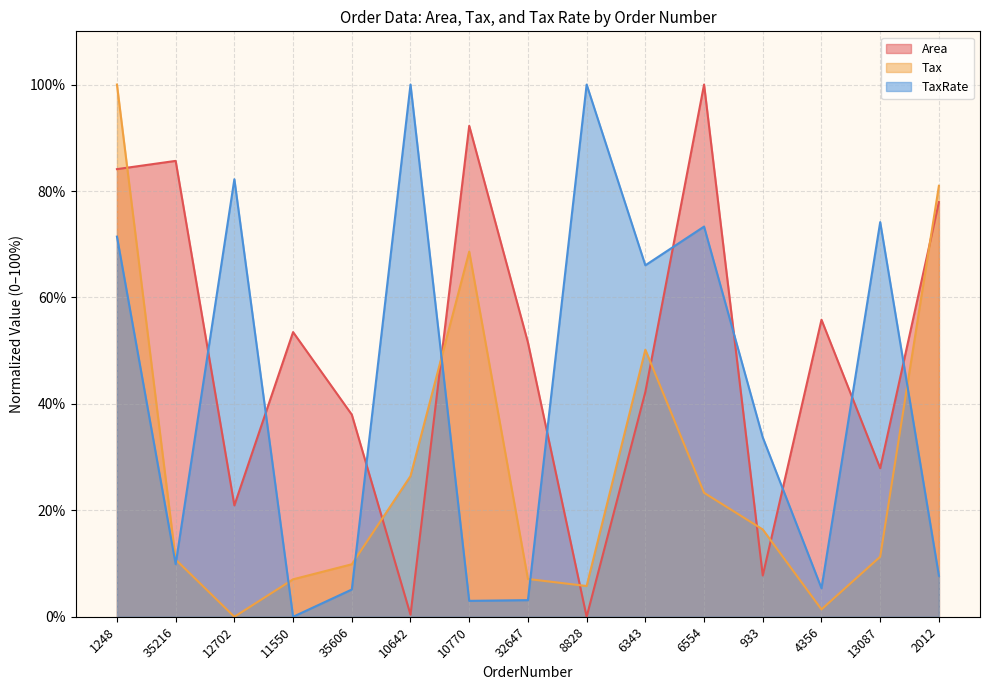

List the series in order of their overall mean, highest first.

Area, TaxRate, Tax